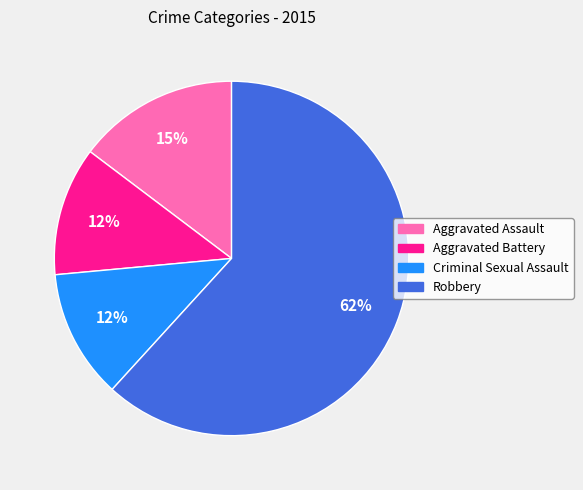

Which slice is the largest?

Robbery